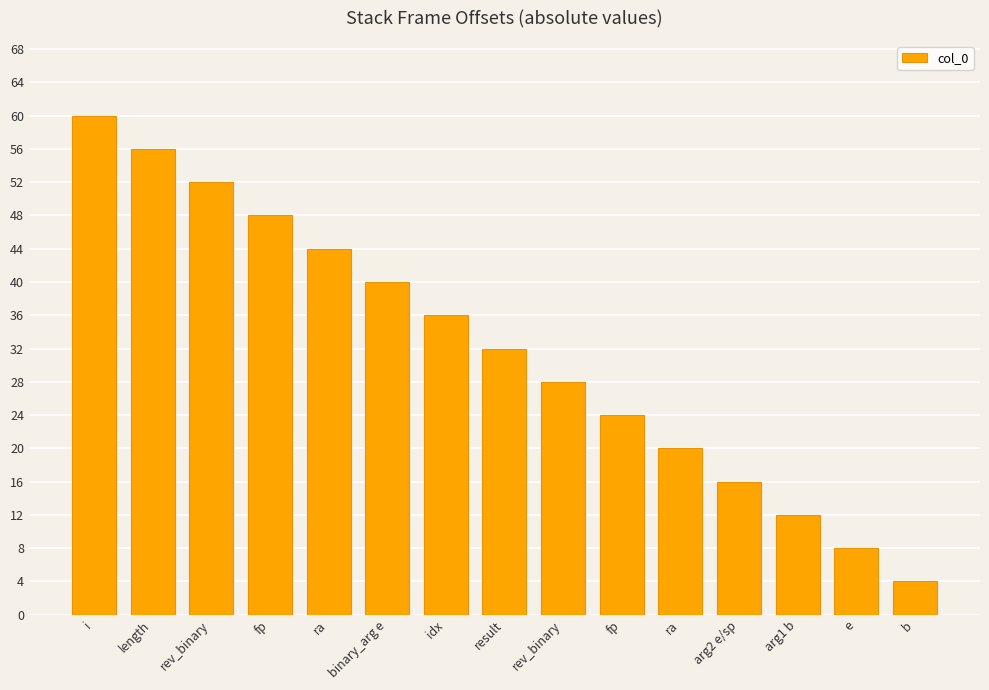

Which category has the highest value across all series?

i